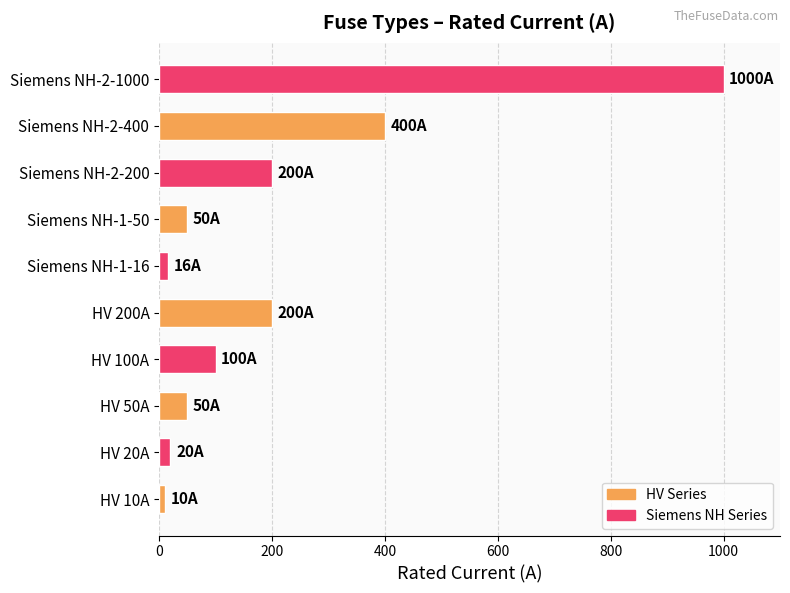

Count the number of data series in this chart.

1